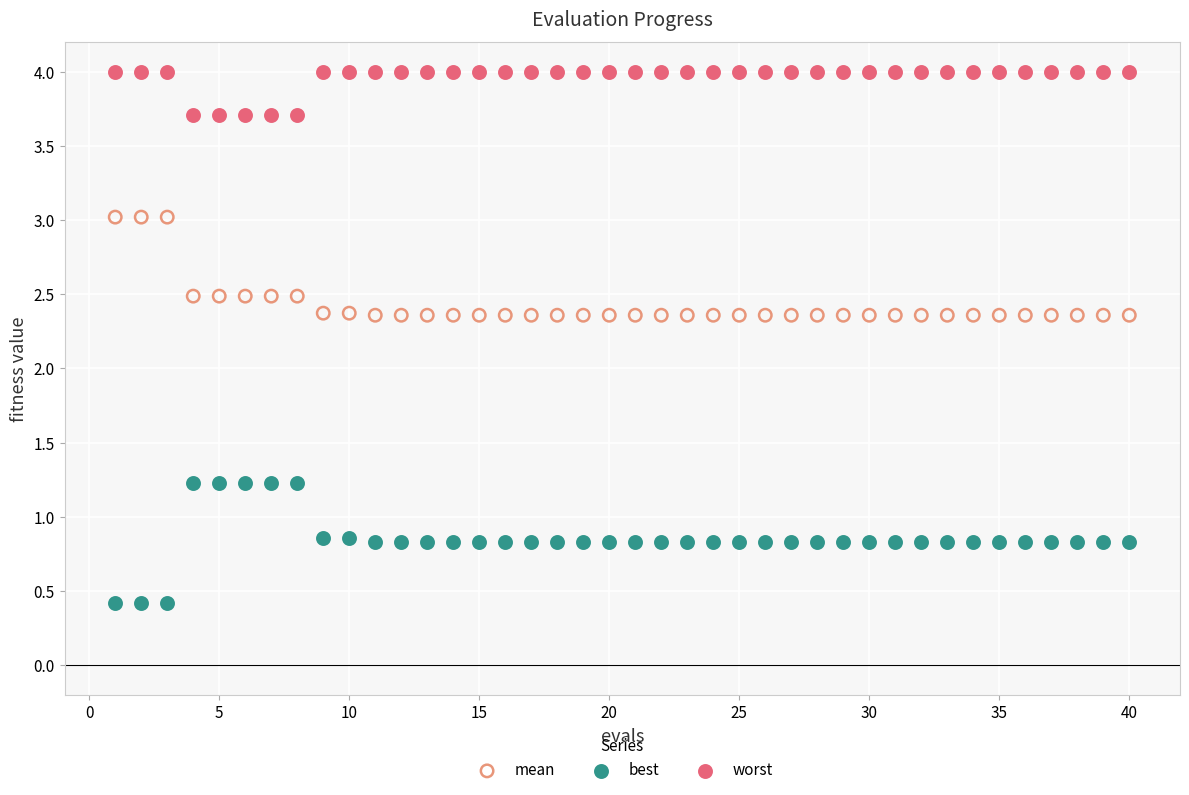

What are all the series names shown in the legend?

mean, best, worst